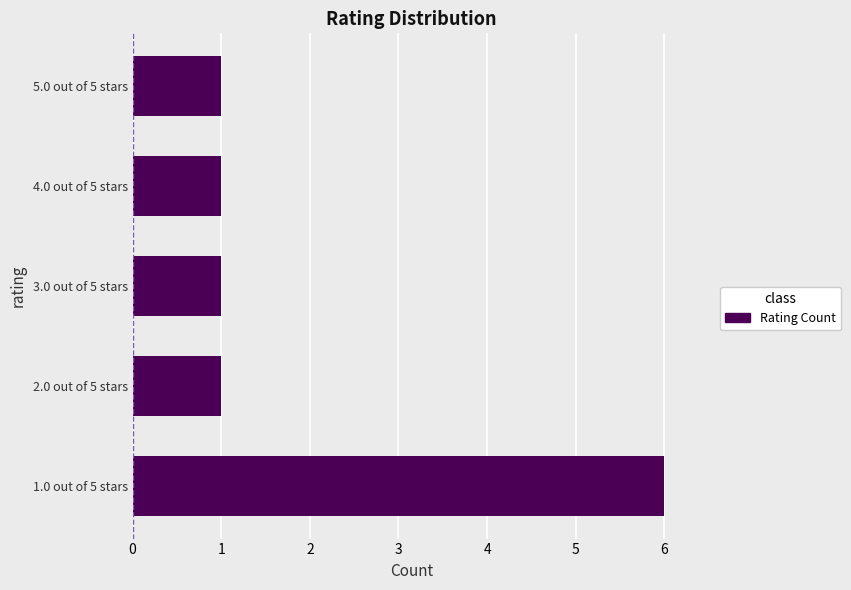

Is it true that the value at 2.0 out of 5 stars is 1?

True